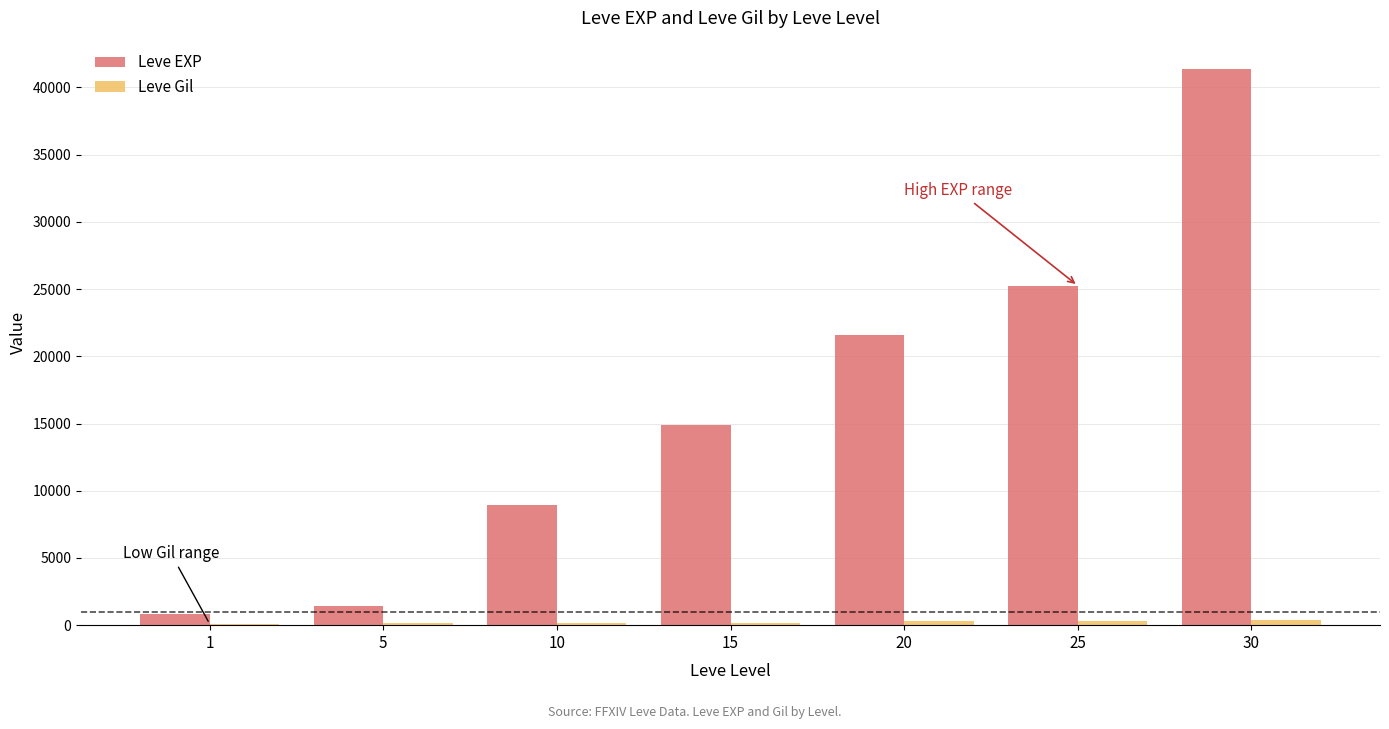

Between 20 and 25, which series saw the biggest shift?

Leve EXP